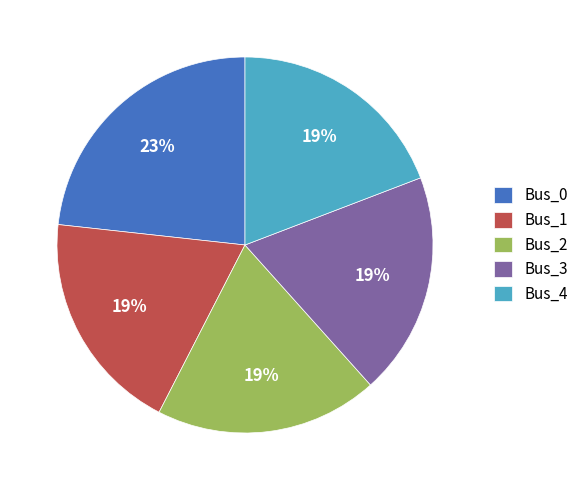

Which slice is the largest?

Bus_0